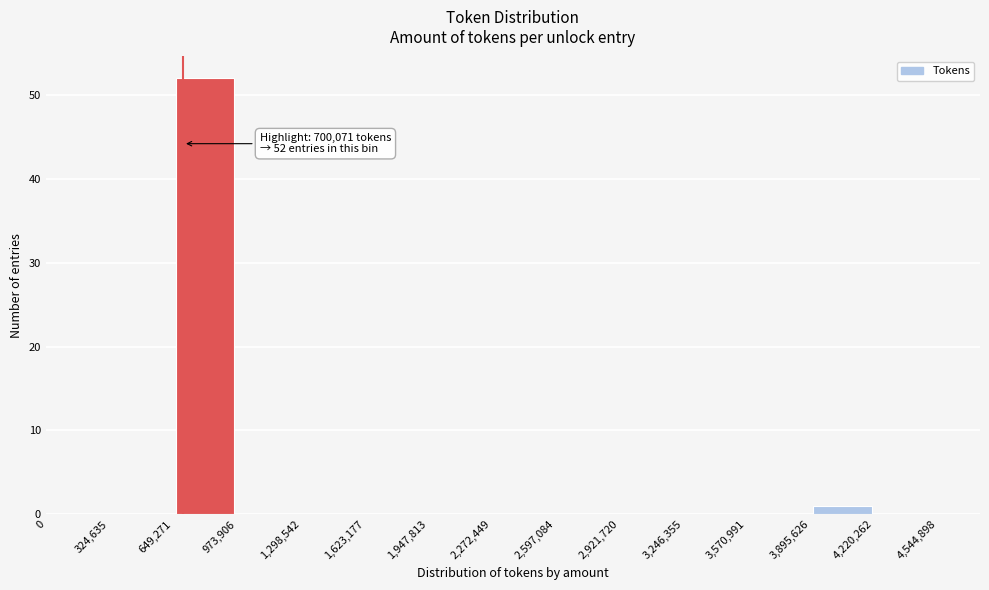

Which range on the x-axis has the tallest bar?

649,271 to 973,906